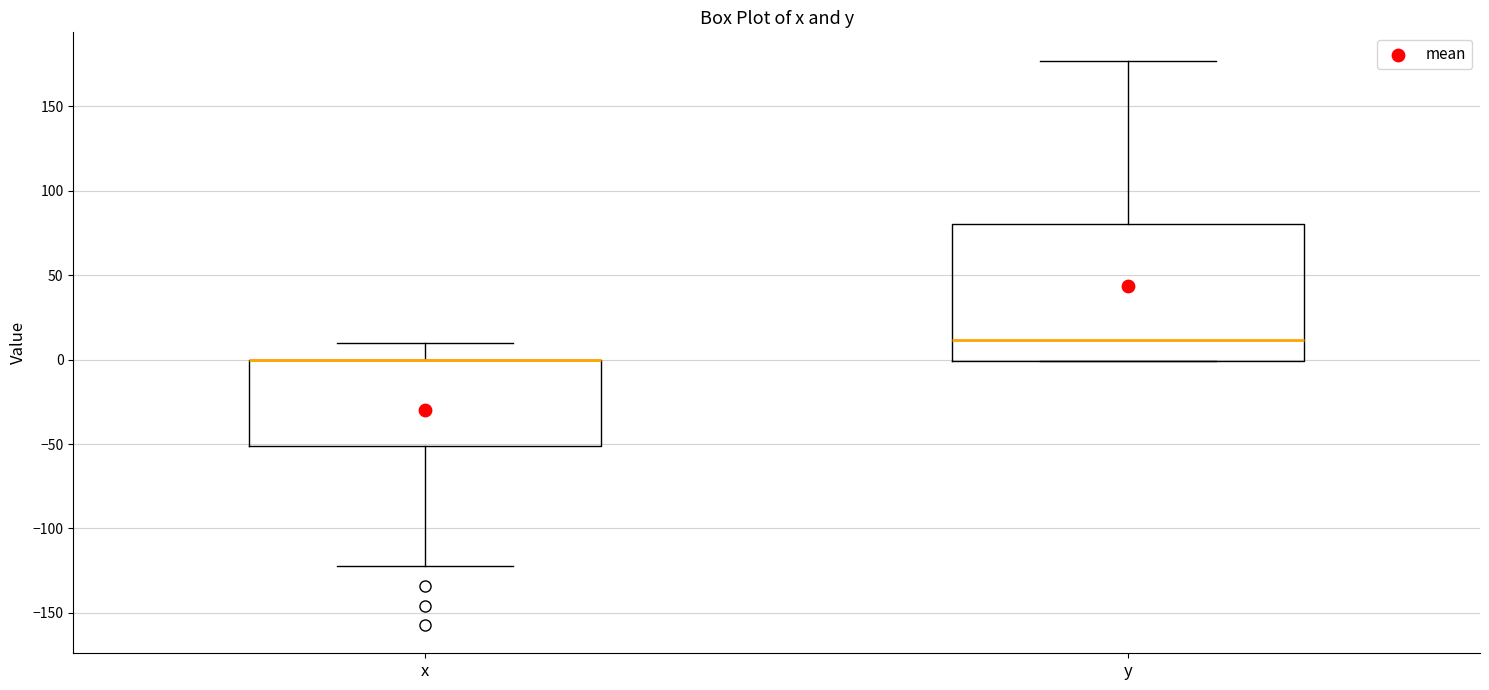

Where does the median line of the box for y sit on the y-axis? The values are not printed on the chart, so give them approximately, as read against the axis.

10